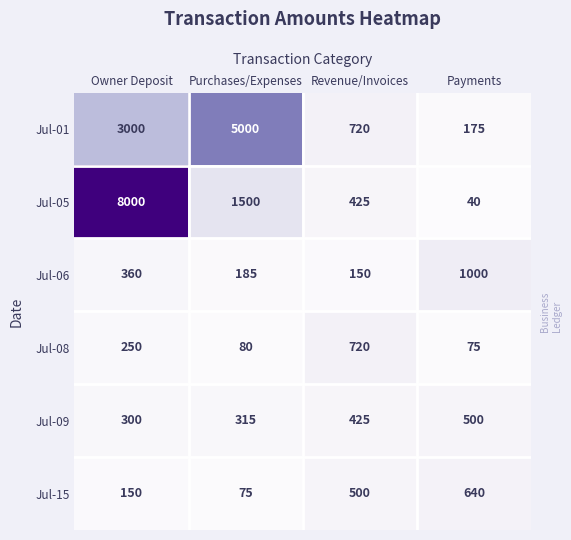

What is the total value across all series at Purchases/Expenses?

7155